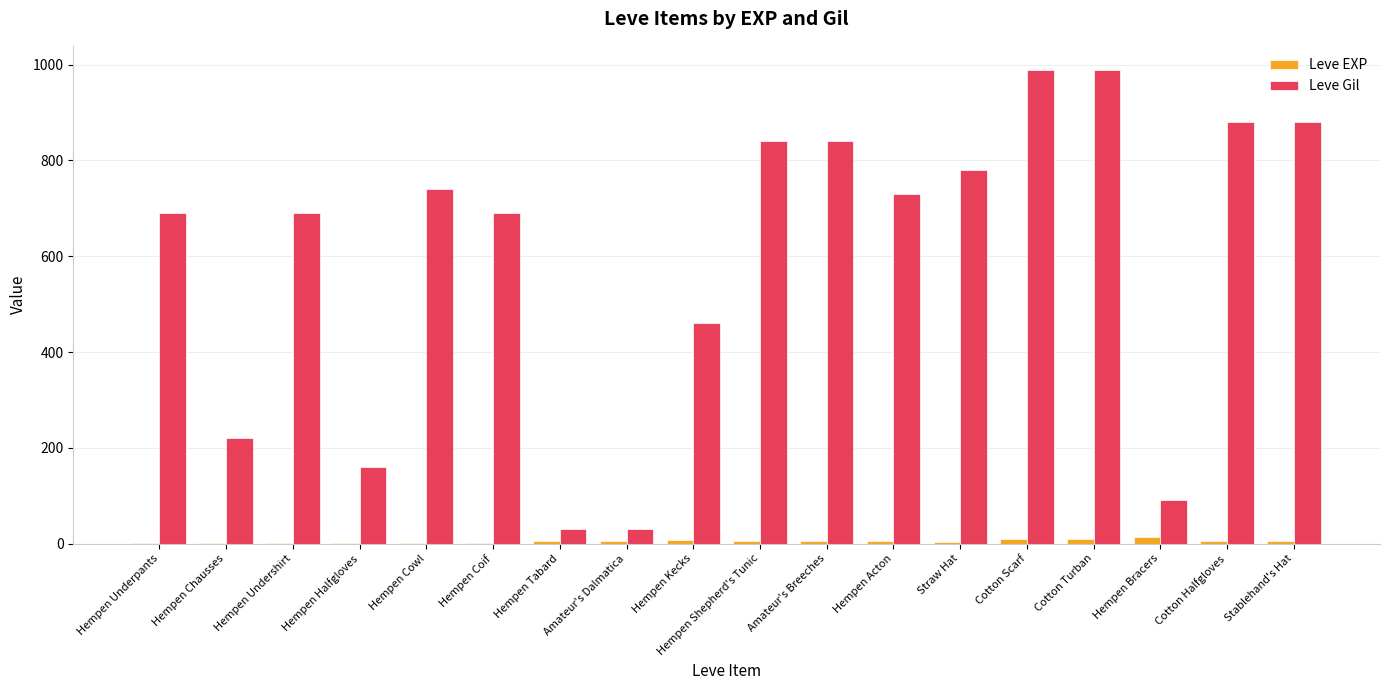

Which series changed the most between Hempen Underpants and Stablehand's Hat?

Leve Gil